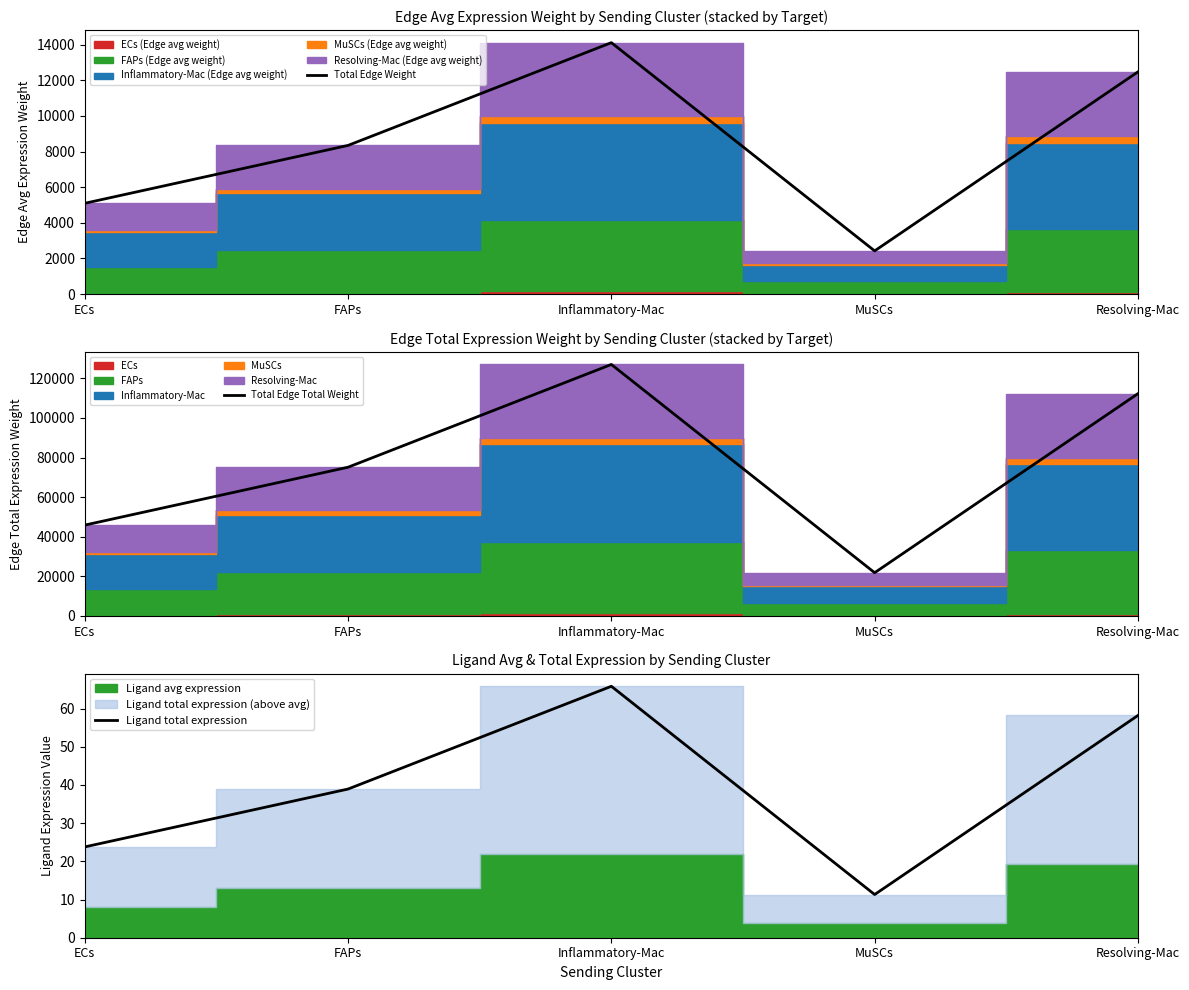

In Ligand total expression, how many points are lower than both neighbors (excluding endpoints)?

1